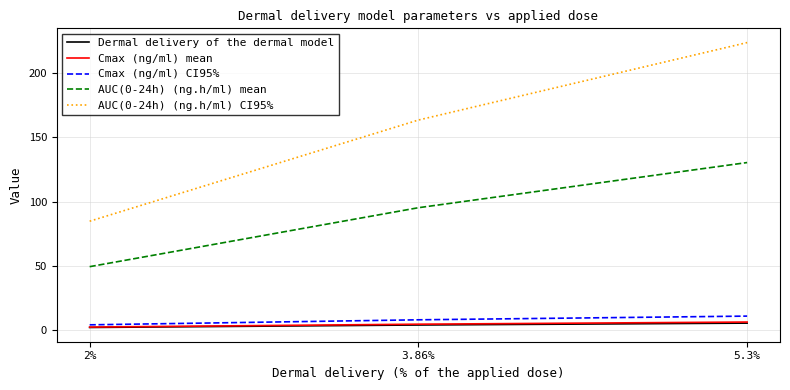

Which category has the lowest value in the AUC(0-24h) (ng.h/ml) mean series?

2%